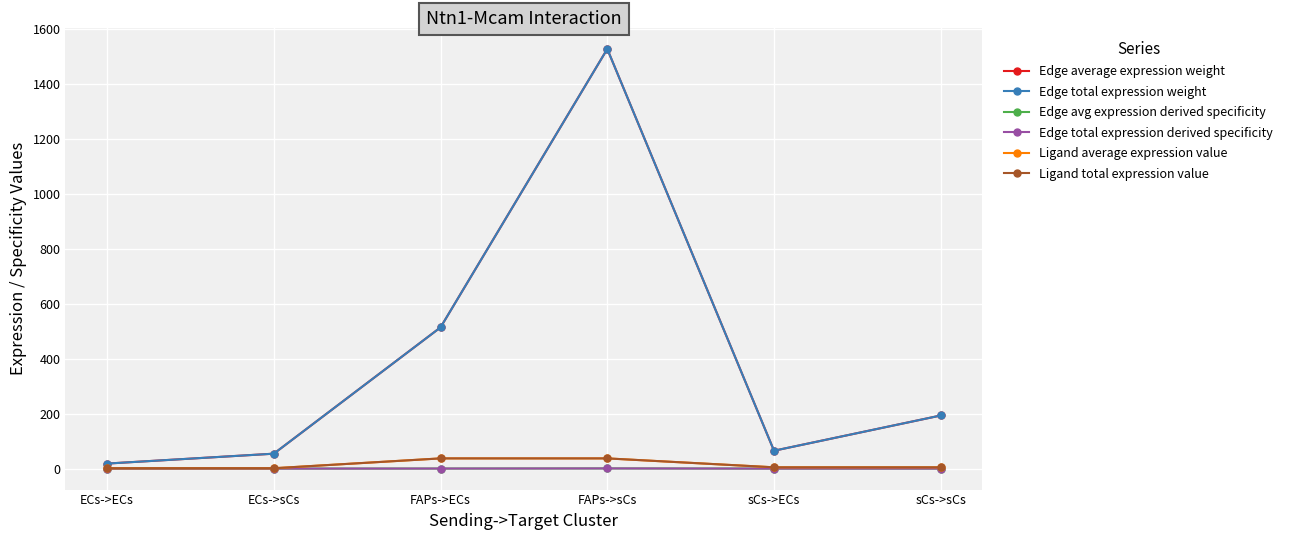

What position from the right is sCs->sCs?

1